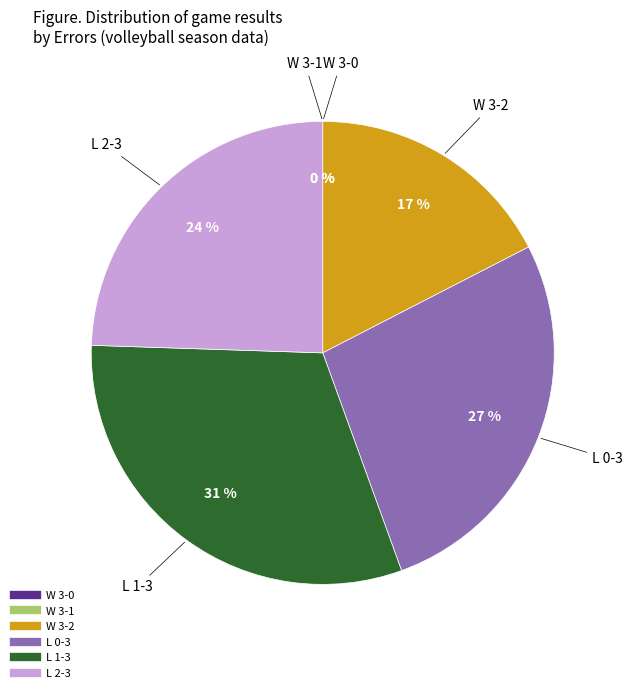

How many slices are in this pie chart?

6